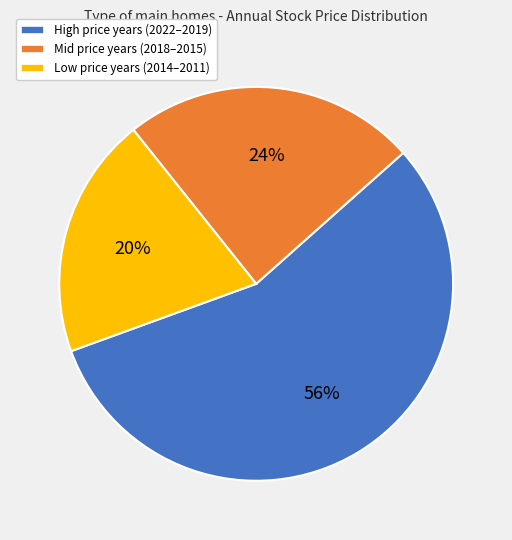

How many segments does this pie chart have?

3